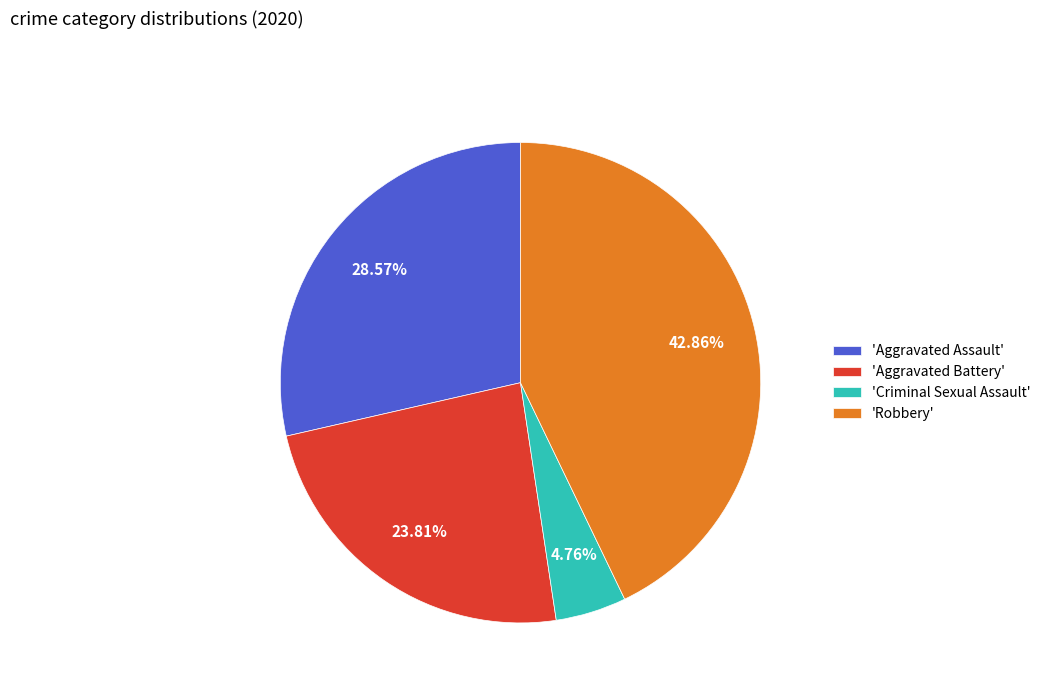

Approximately how many times larger is the value at 'Robbery' compared to 'Aggravated Battery'?

1.8